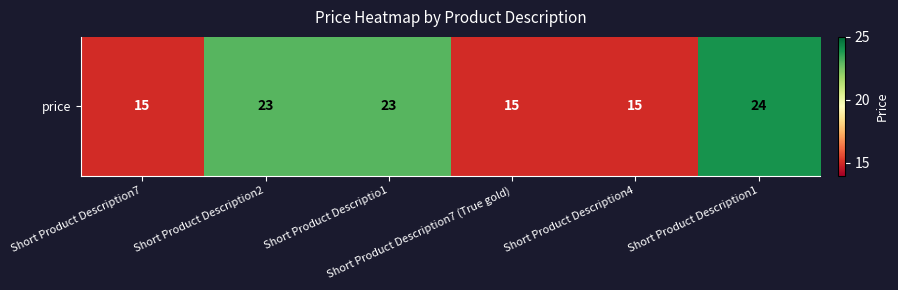

How many categories are shown in the chart?

6